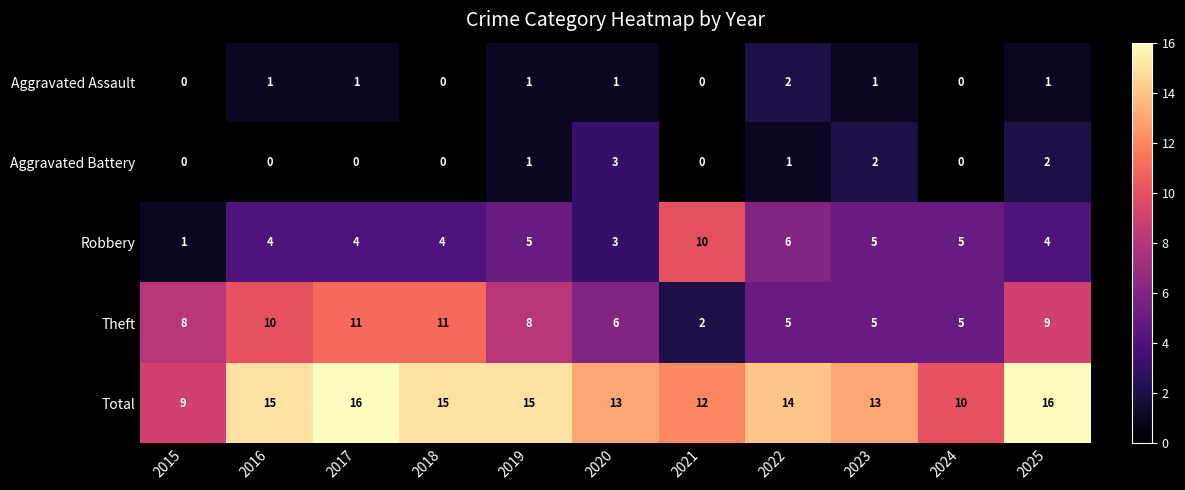

Count the Robbery values in the range 4 to 5.

7